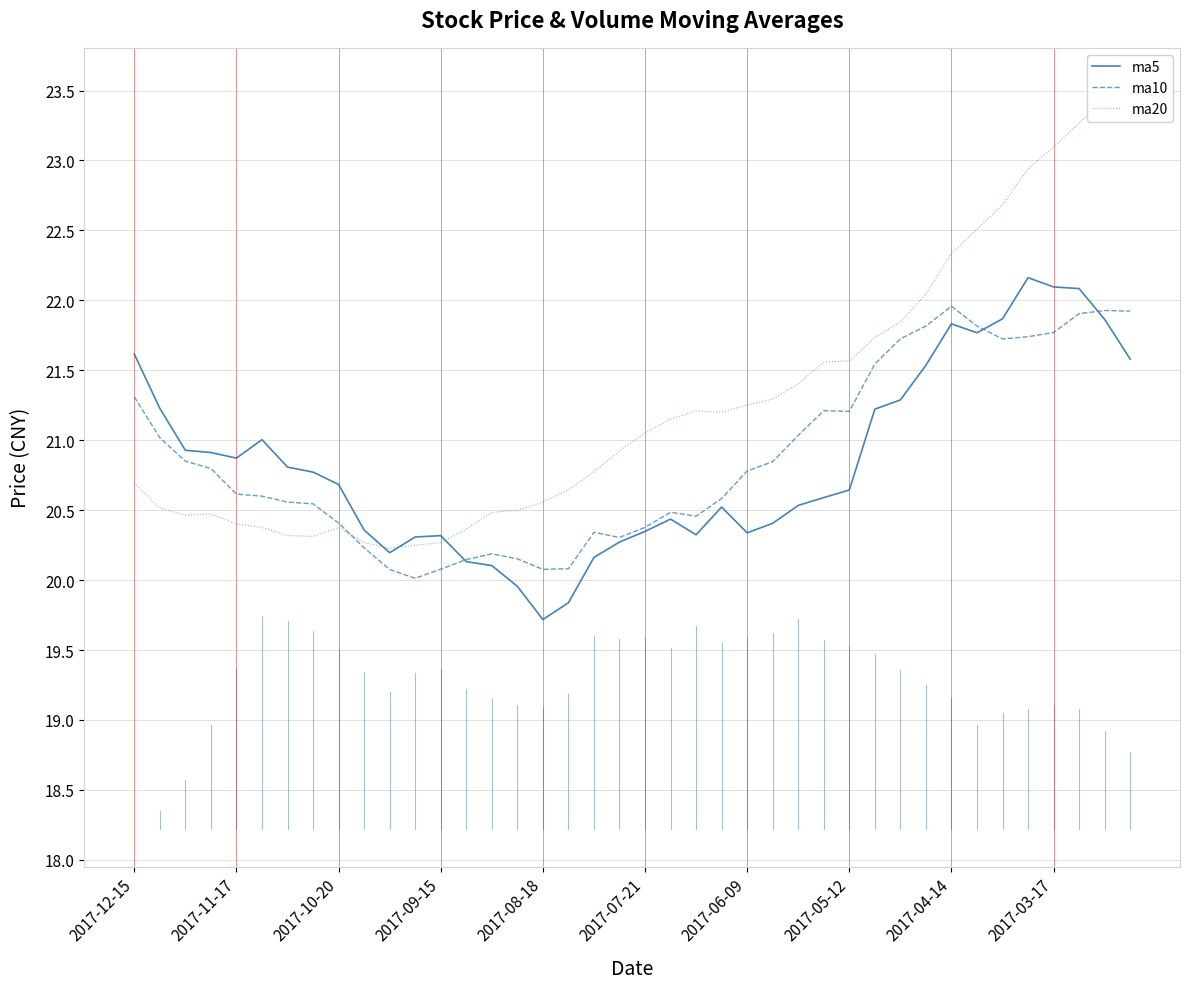

What is the minimum value for ma10?

20.0